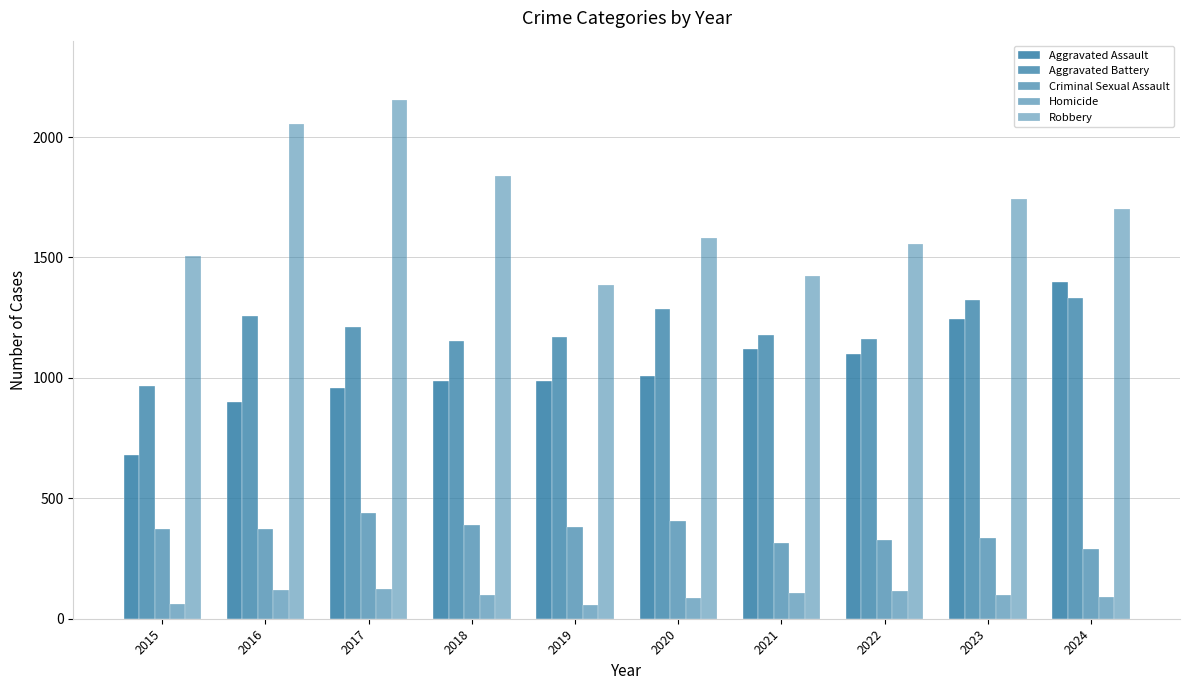

Is the value of Aggravated Battery at 2017 greater than the value of Aggravated Assault at 2024?

No